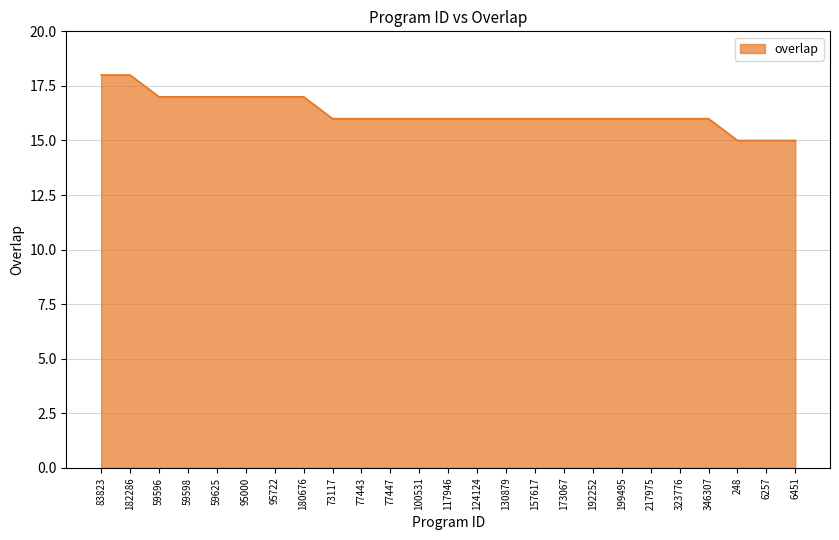

What position from the right is 6257?

2